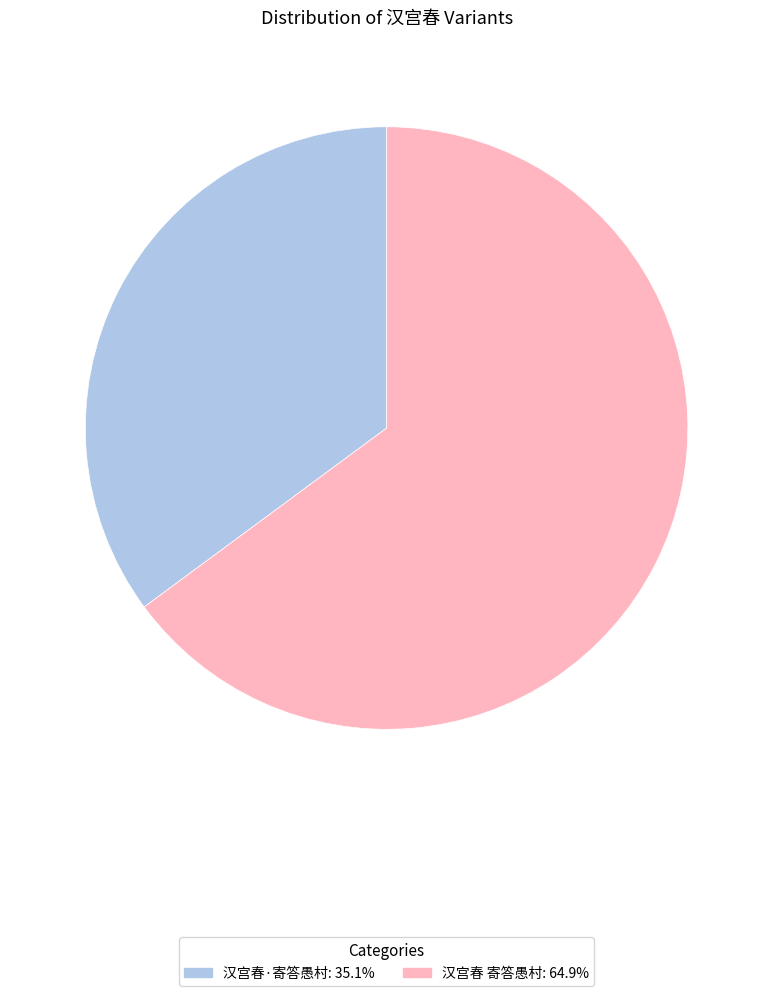

Is the sum of 汉宫春 寄答愚村: 64.9% and 汉宫春·寄答愚村: 35.1% greater than half?

Yes